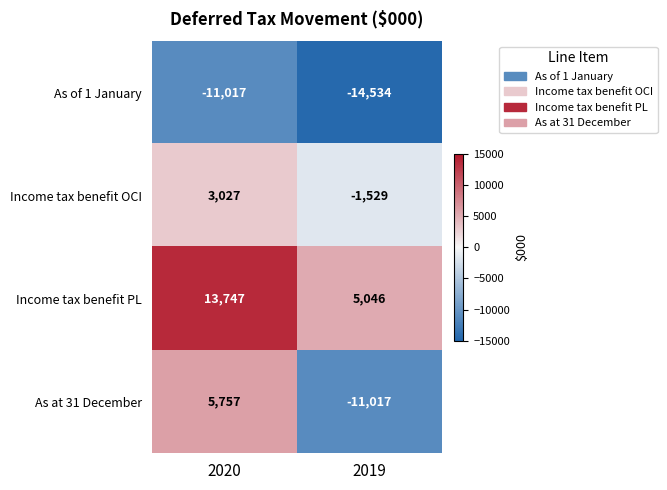

At 2020, list the series in order from smallest to largest.

As of 1 January, Income tax benefit OCI, As at 31 December, Income tax benefit PL